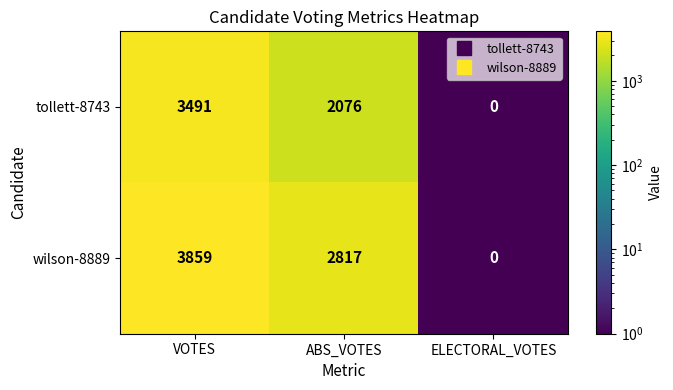

List the series in order of their peak value, lowest first.

tollett-8743, wilson-8889